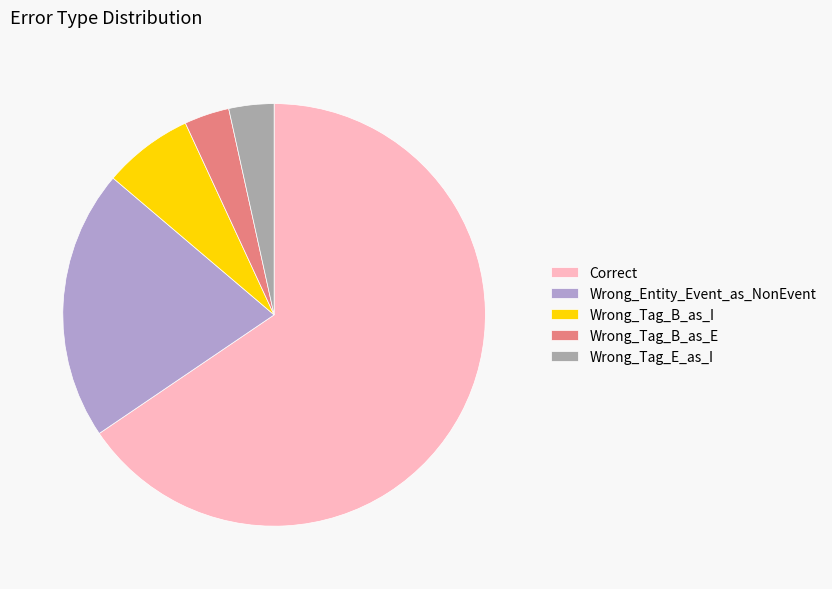

Is it true that Wrong_Tag_B_as_E is 3% of the pie?

True